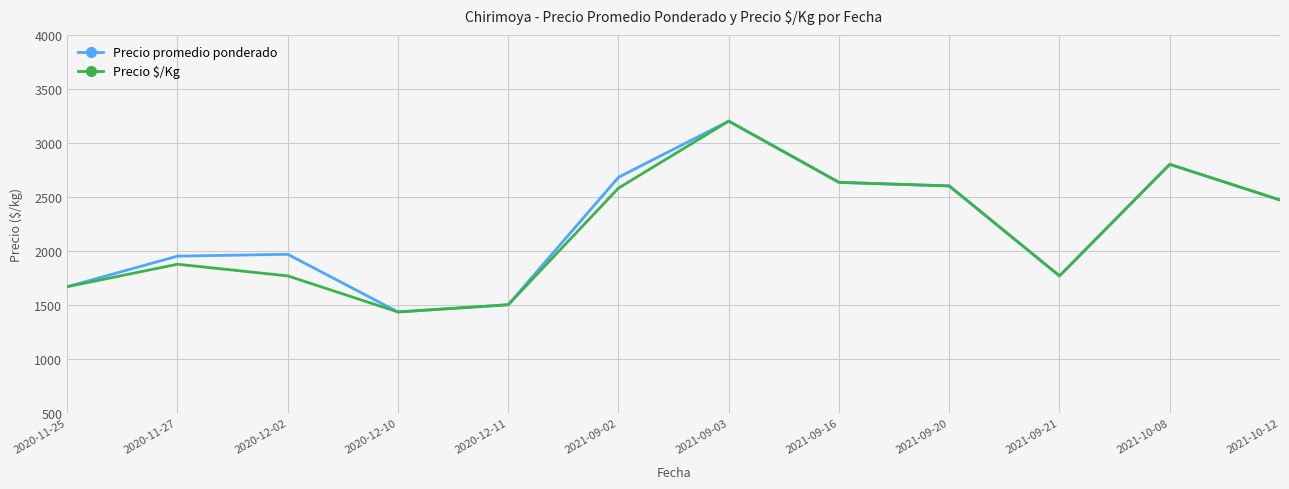

How many lines are shown in the chart?

2